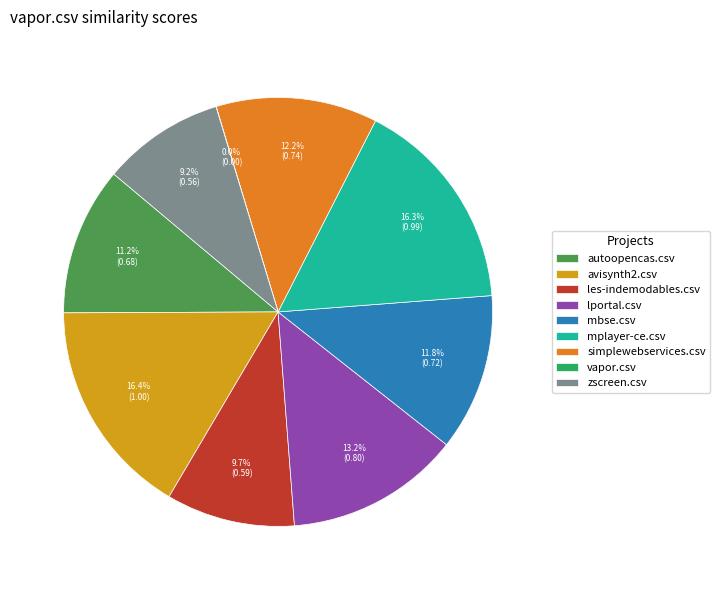

Is it true that lportal.csv is 13% of the pie?

True